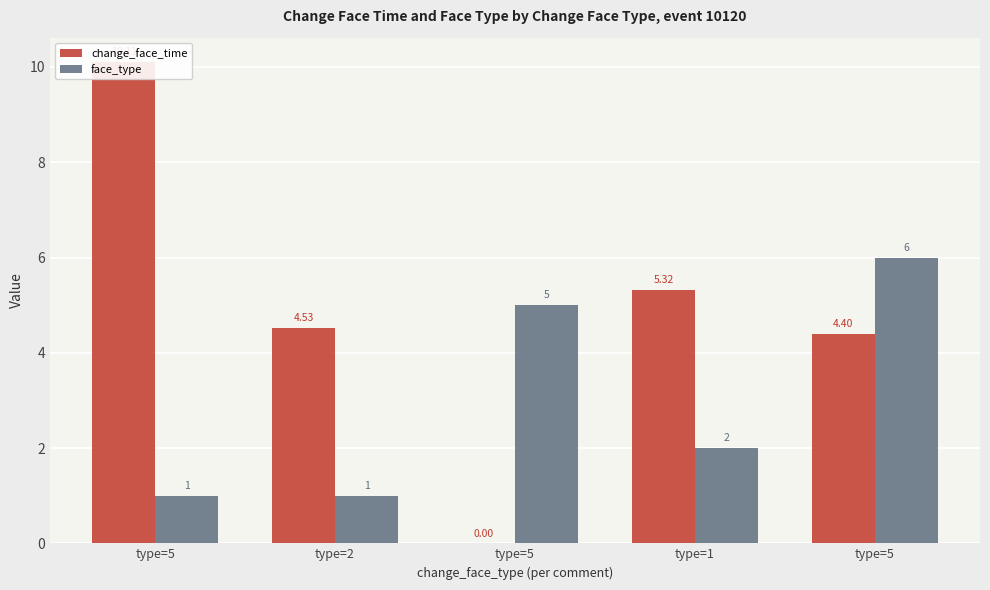

At which label does change_face_time first exceed 4?

type=5